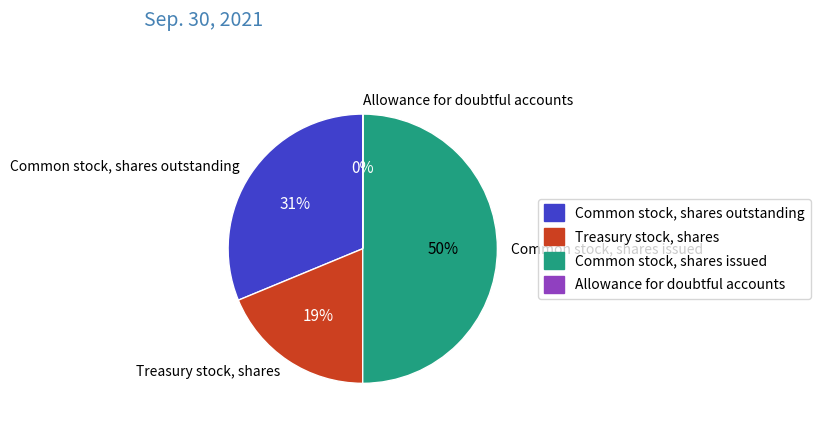

To the nearest percent, what is the combined percentage of Treasury stock, shares and Common stock, shares outstanding?

50%